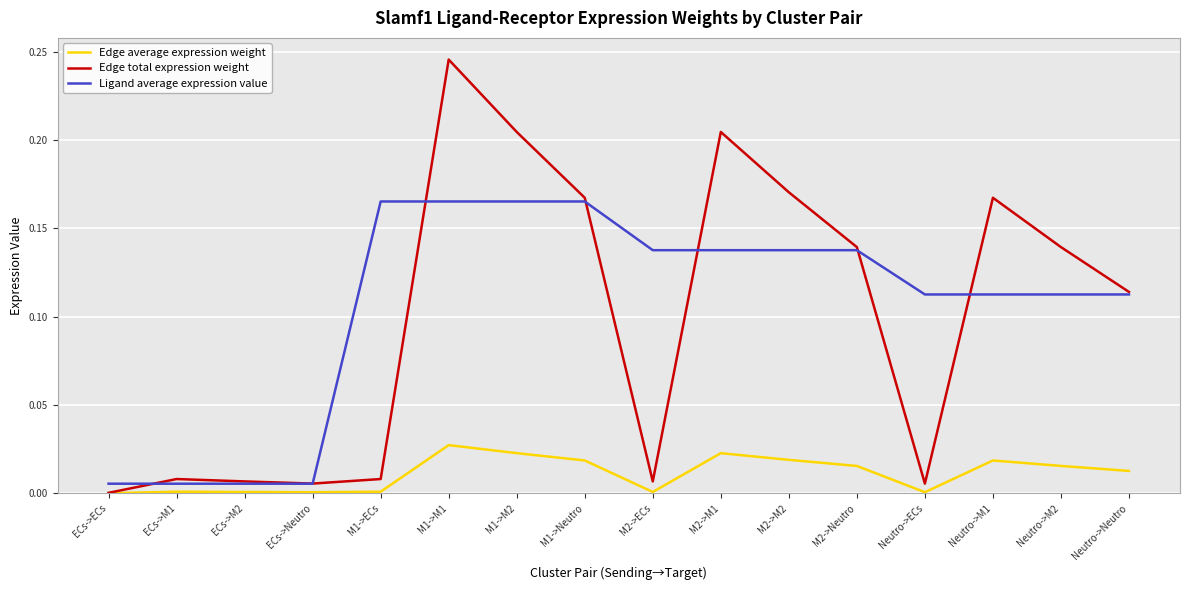

What position from the right is M2->M2?

6